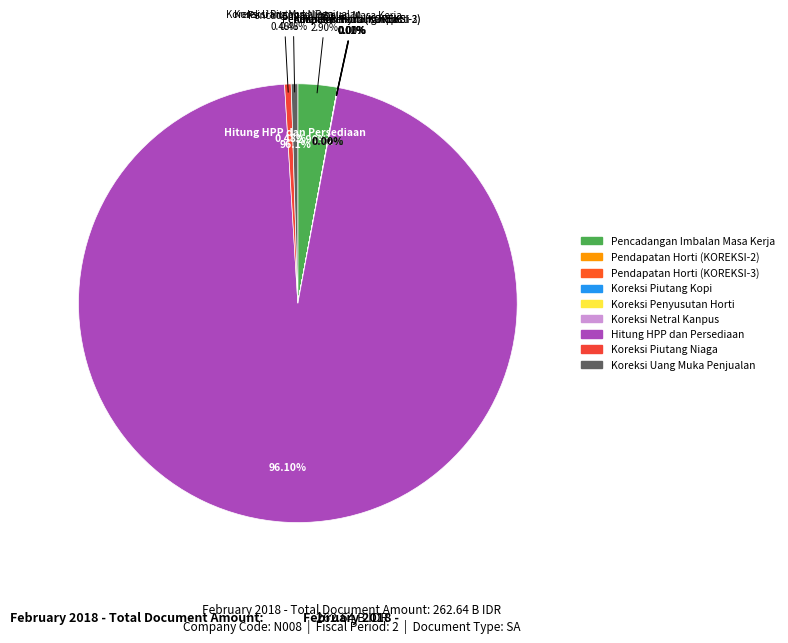

Does Hitung HPP dan Persediaan account for over 50% of the chart?

Yes